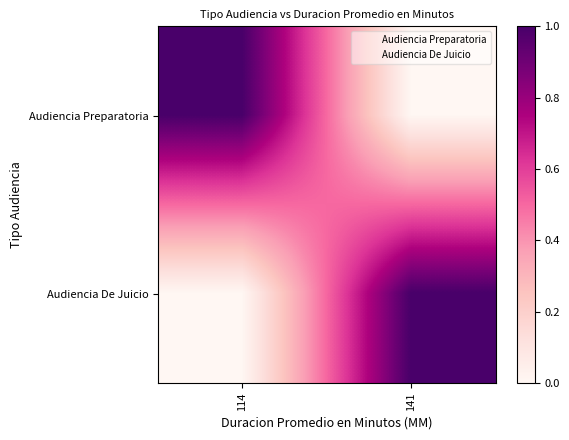

Which series has the widest spread of values?

Audiencia Preparatoria